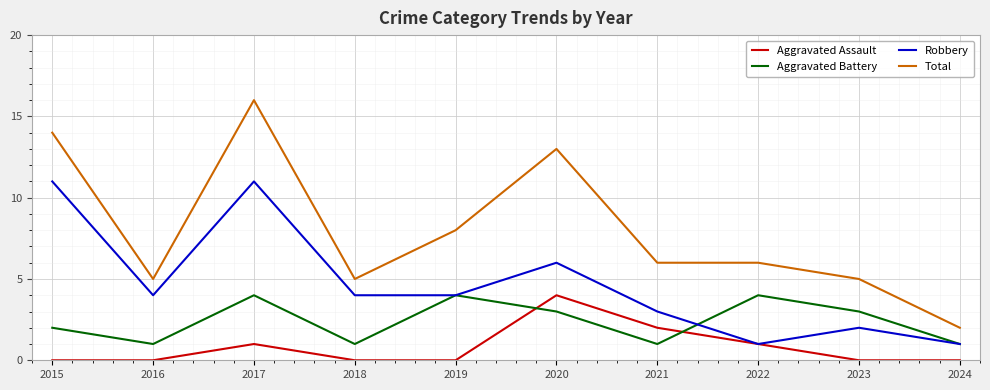

True or false: Aggravated Battery and Robbery cross at least once.

True